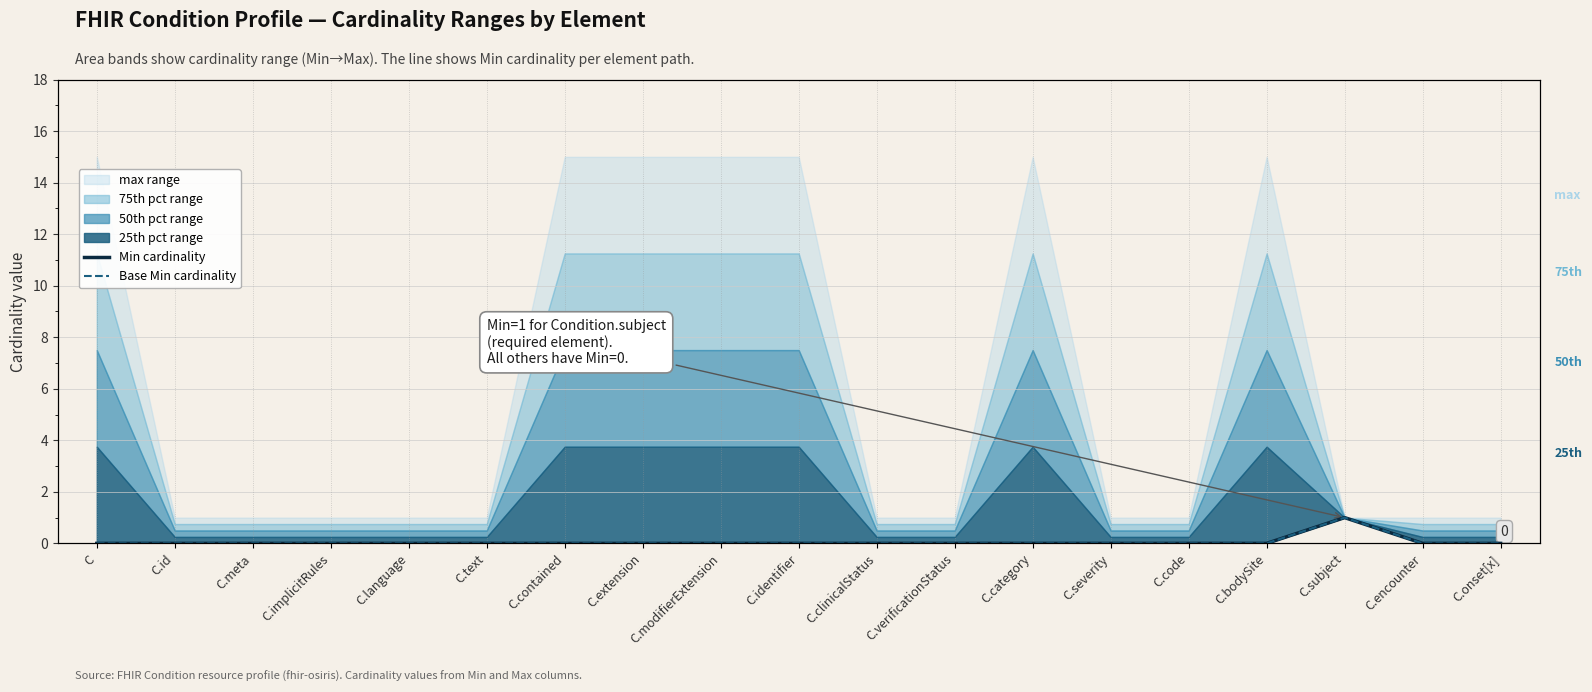

True or false: Min cardinality and Base Min cardinality cross at least once.

False